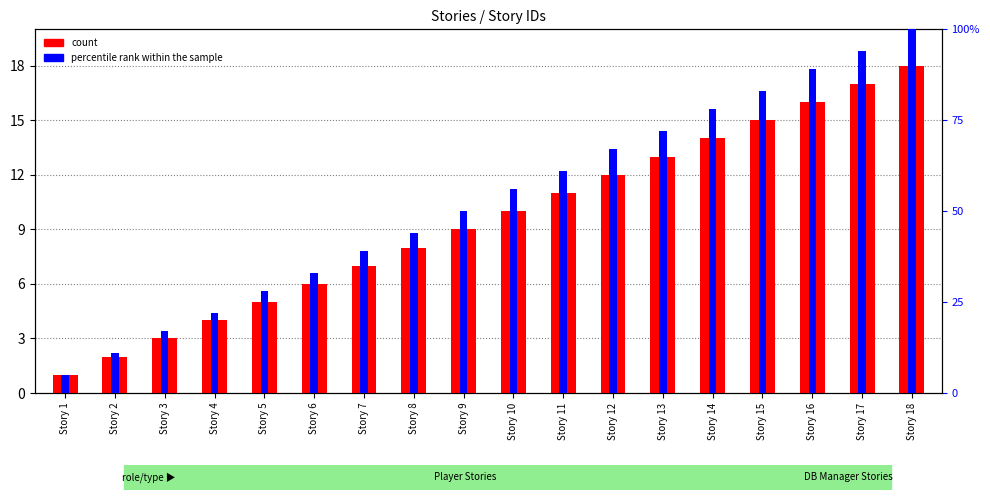

List the series in order of their peak value, highest first.

count, percentile rank within the sample